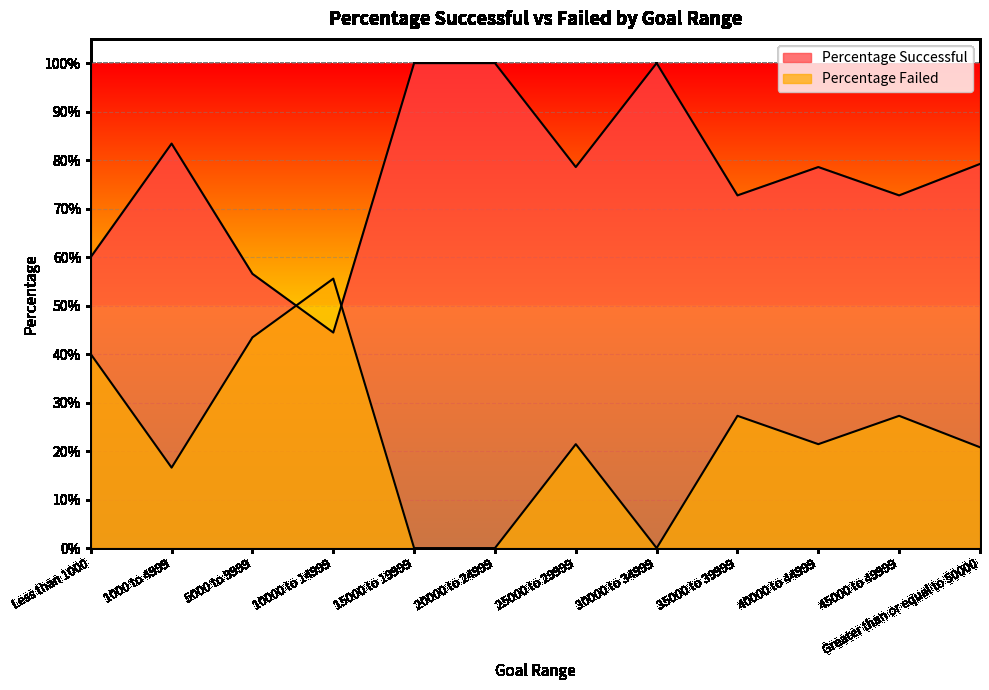

How many intersections are there between Percentage Failed and Percentage Successful?

2